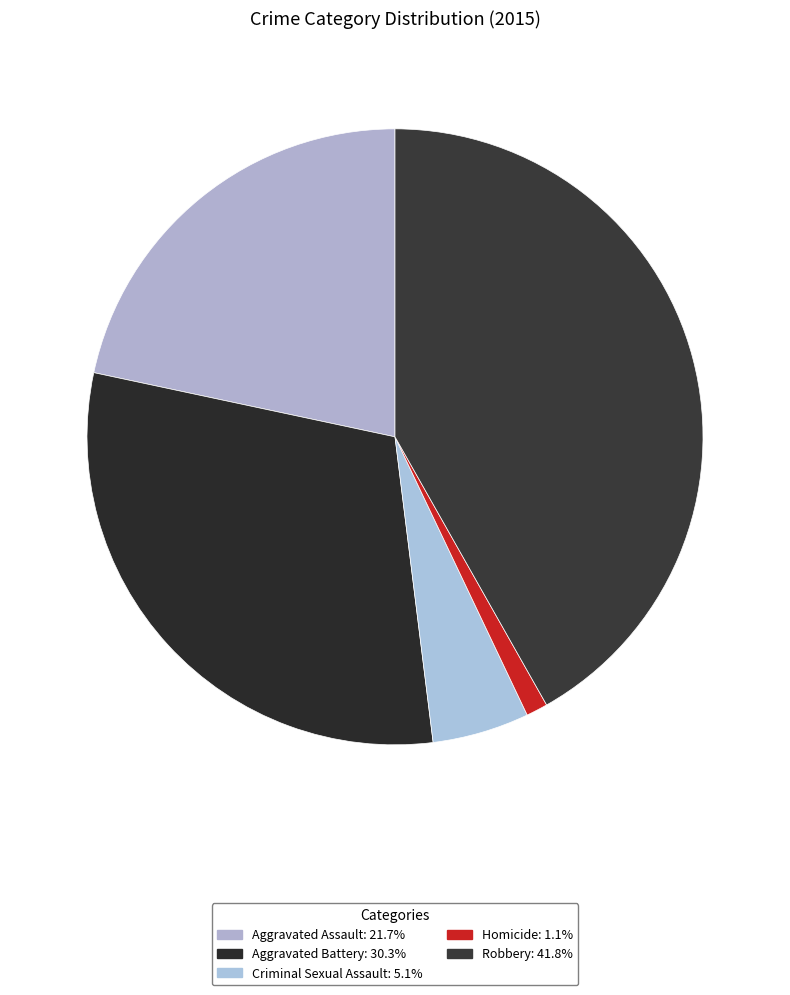

Which has a higher value, Homicide or Robbery?

Robbery